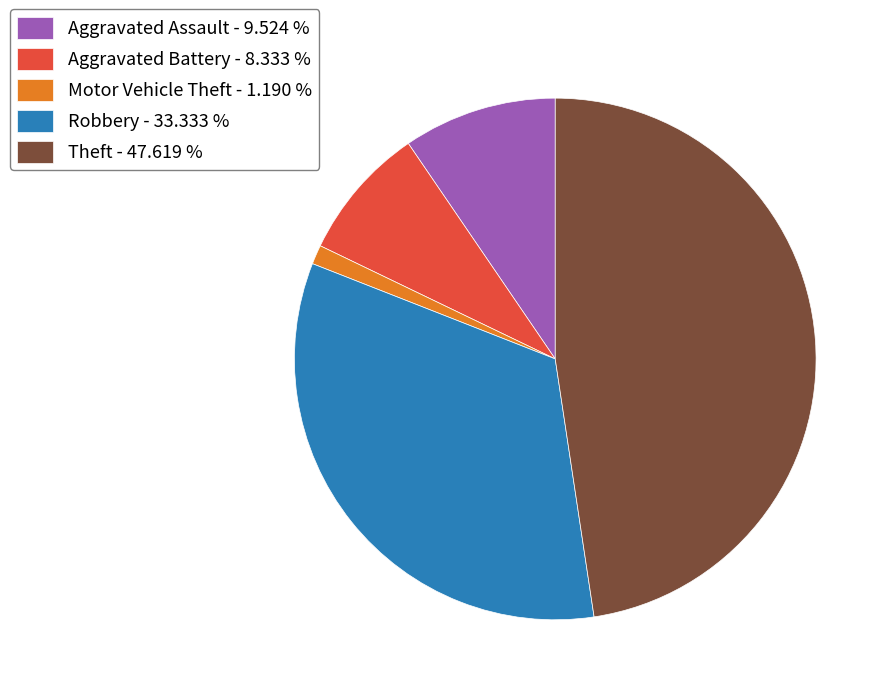

Combined, do Robbery and Aggravated Battery account for over 50%?

No